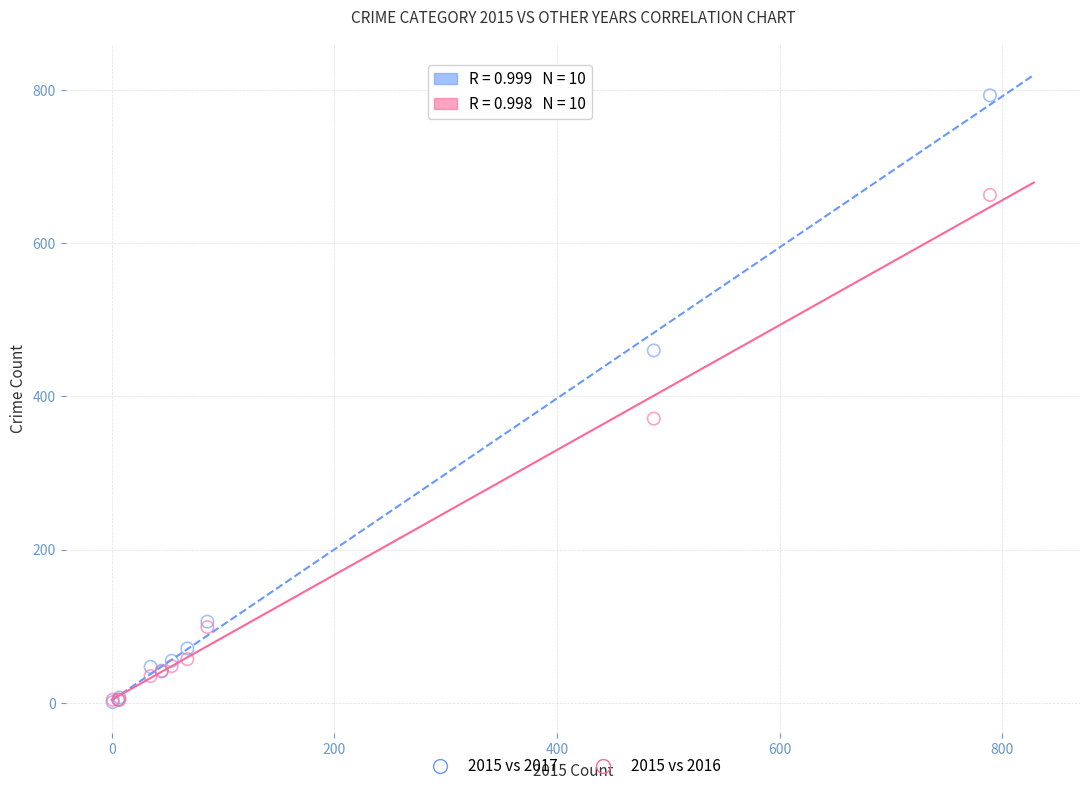

Which series contains the highest Y value?

2015 vs 2017